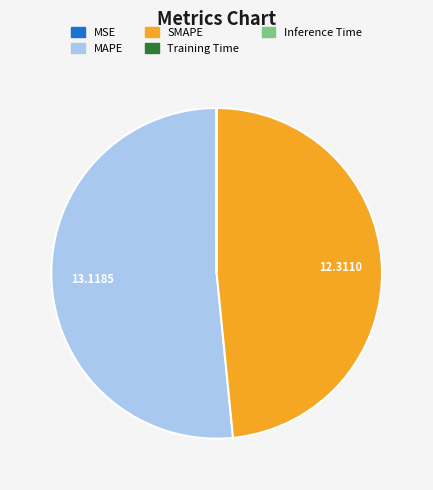

Which category has the biggest portion of the pie?

MAPE